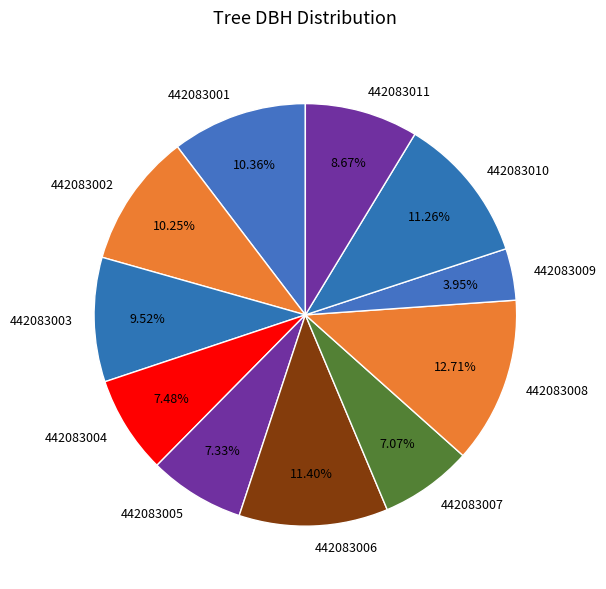

To the nearest percent, what portion does 442083007 represent?

7%